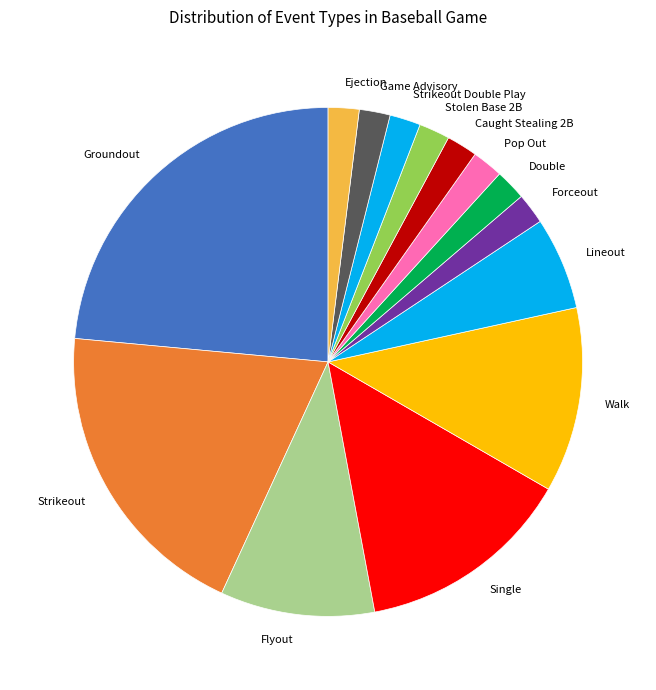

The Strikeout slice represents 31% of the pie. True or false?

False